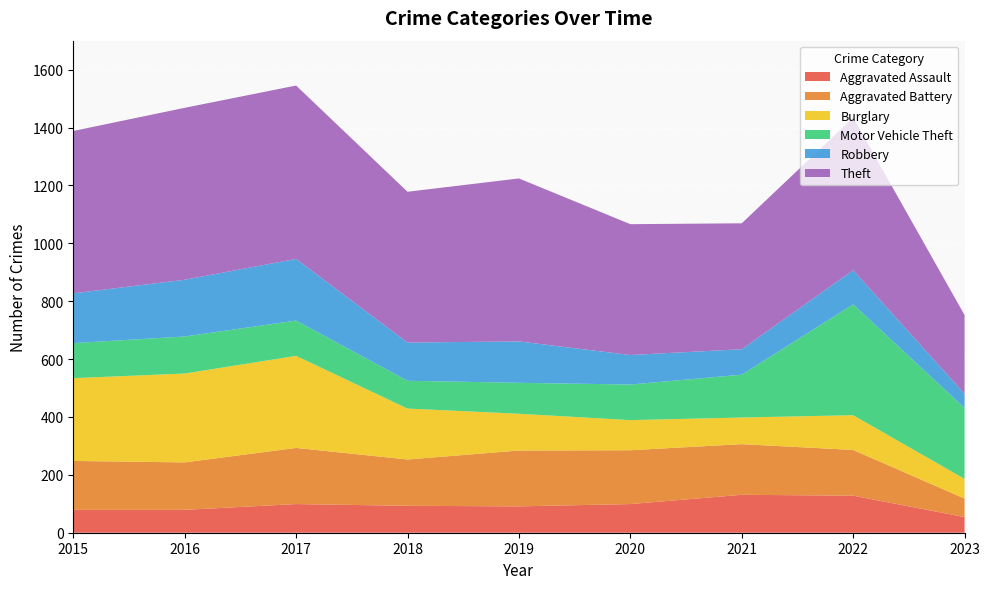

Reading left to right, extract all data points from this chart.

Aggravated Assault: 79	79	99	93	91	99	131	128	54
Aggravated Battery: 169	164	194	160	193	186	175	158	64
Burglary: 286	307	318	176	127	104	92	120	68
Motor Vehicle Theft: 121	128	122	96	107	123	148	383	245
Robbery: 172	196	213	132	143	102	88	118	49
Theft: 561	594	599	521	563	452	435	527	272